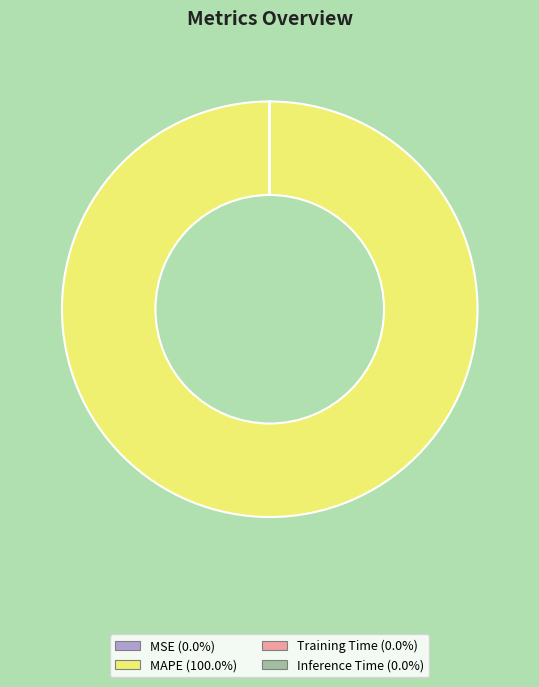

Does MAPE (100.0%) account for over 50% of the chart?

Yes